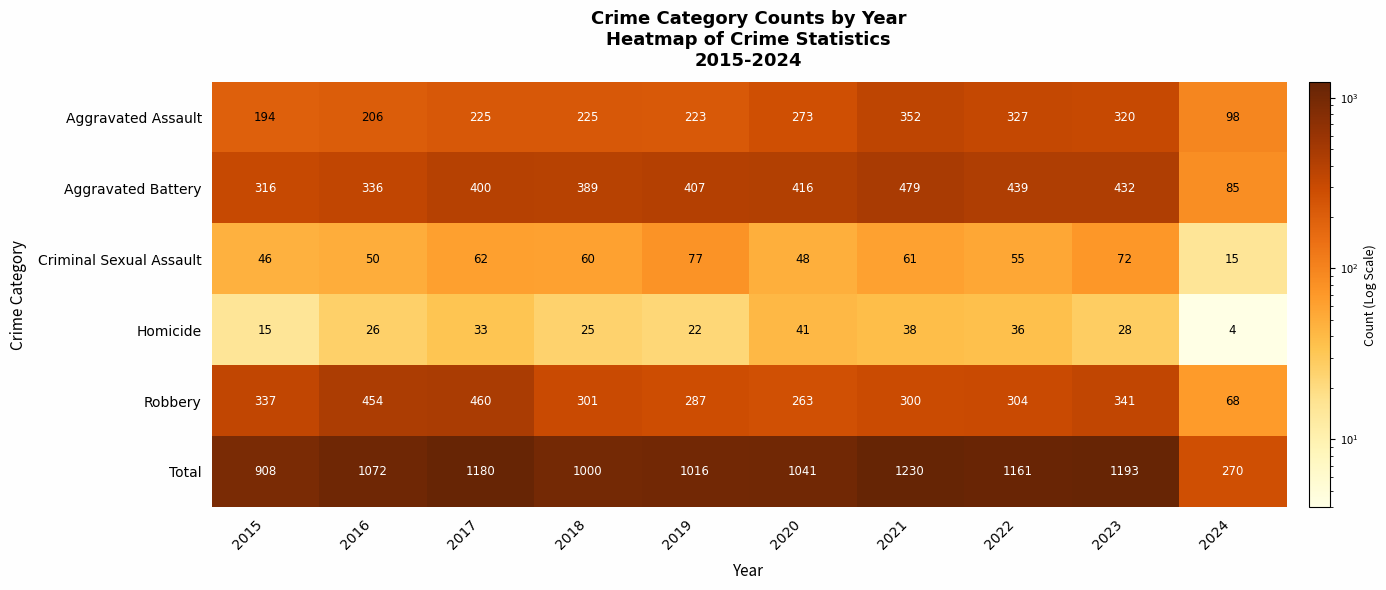

What is the sum of all Robbery values?

3115